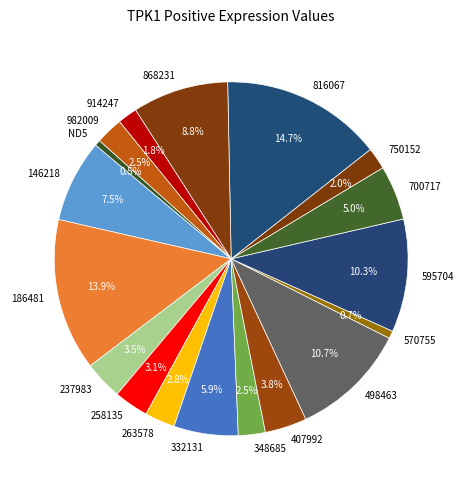

Combined, what portion of the pie is 146218 and 700717?

12.5%